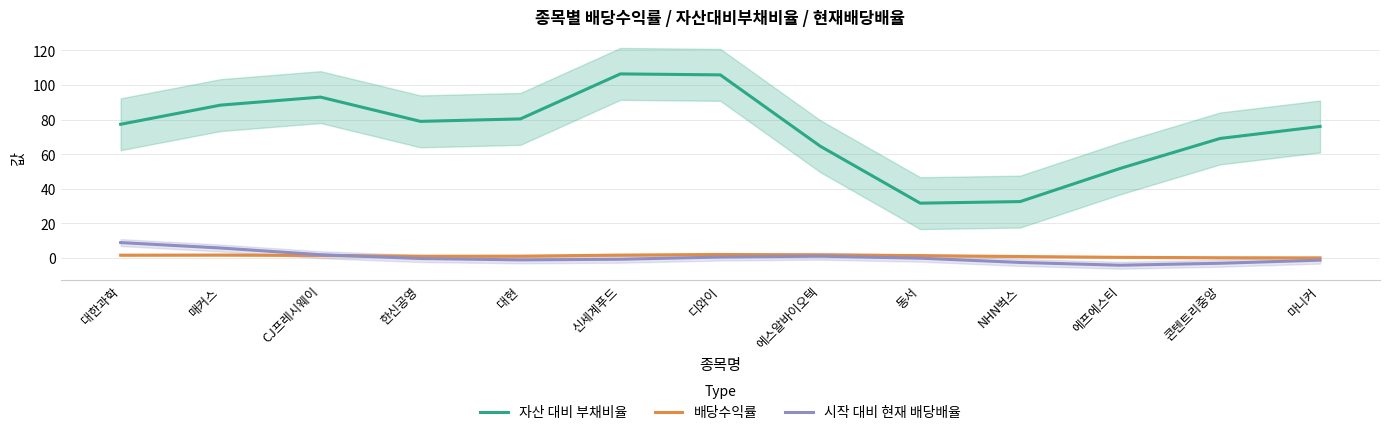

Is this an area chart (filled region under the line)?

No